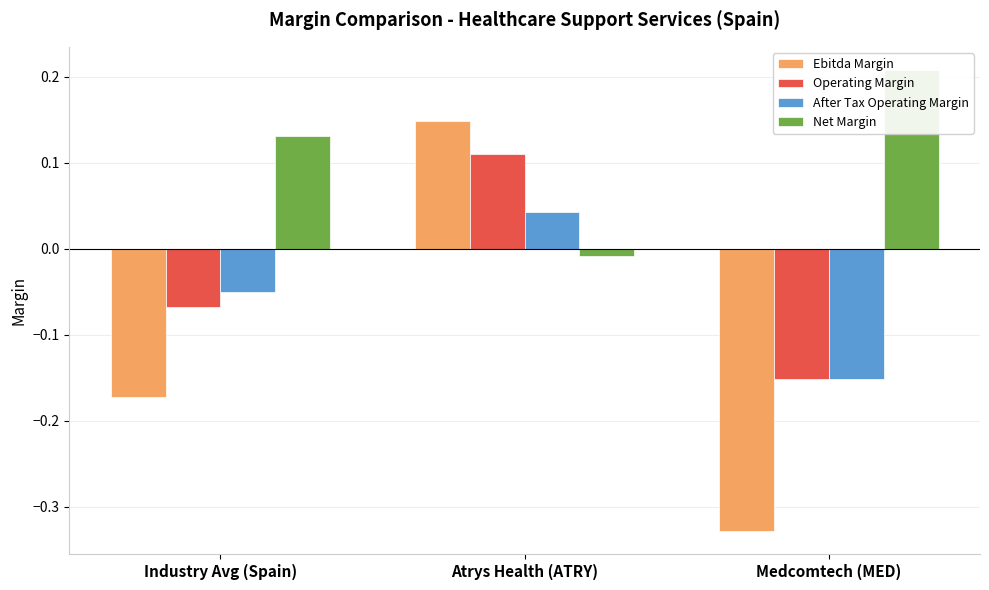

What is the minimum value for Ebitda Margin?

-0.3